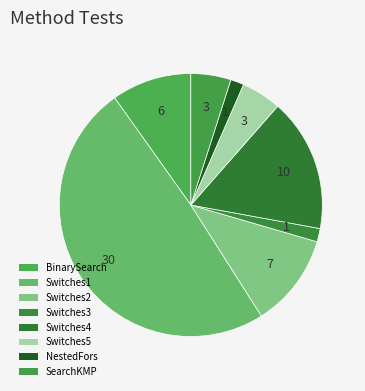

How many segments does this pie chart have?

8